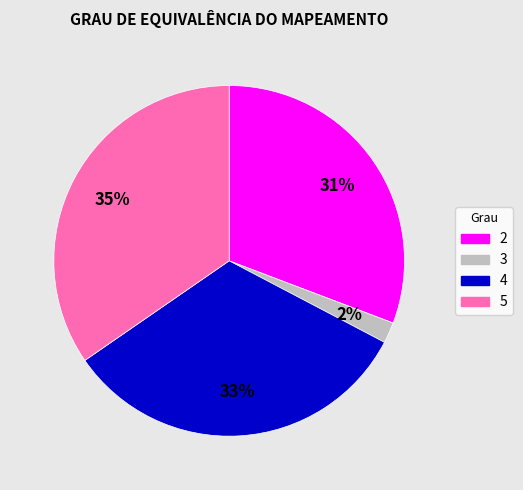

What is the ratio of the value at 3 to the value at 2?

0.1